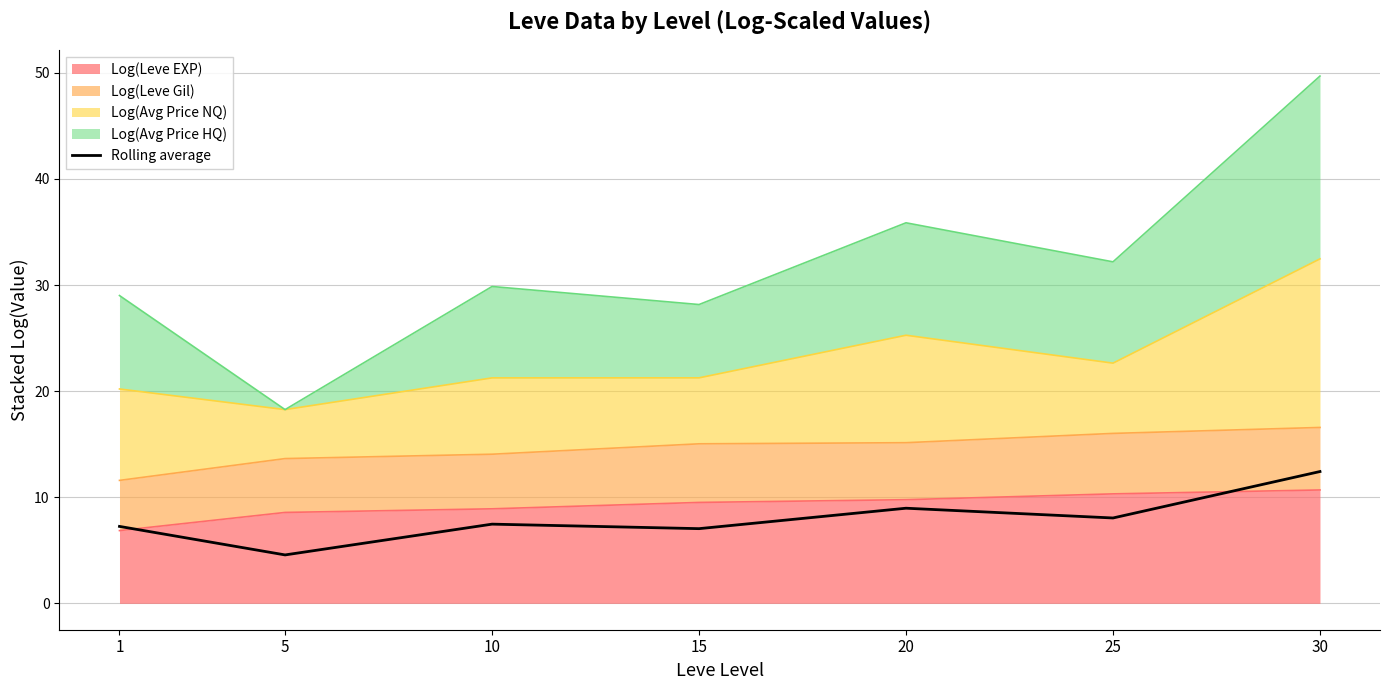

How many lines are shown in the chart?

1